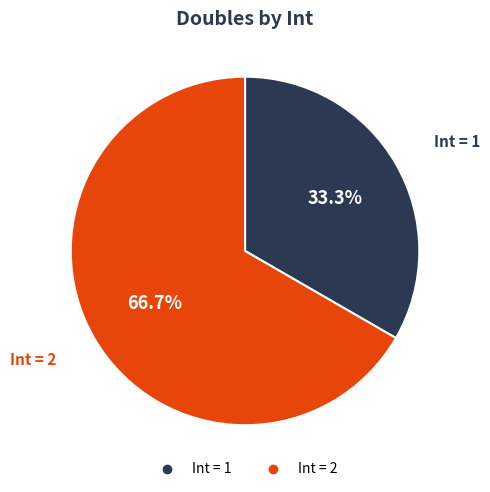

Is there a majority slice in this chart?

Yes